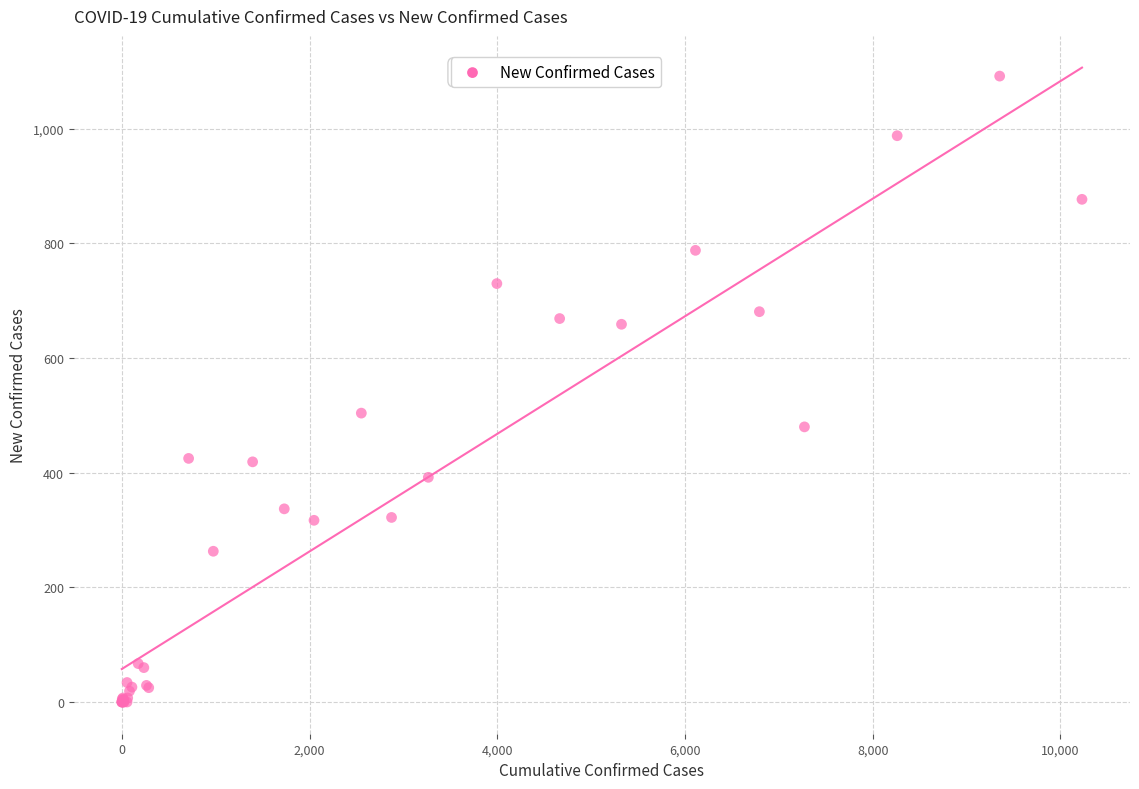

What Y value in the scatter plot is closest to 546?

504